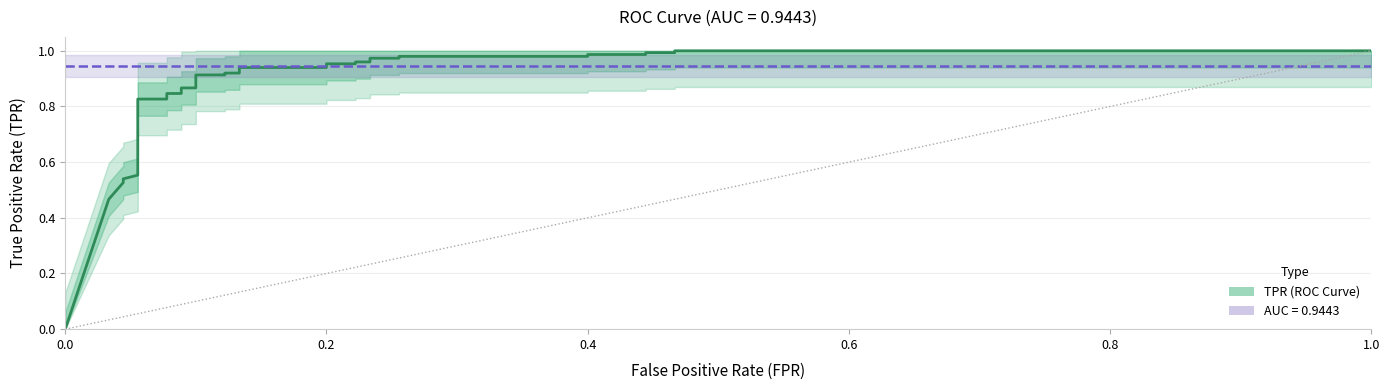

True or false: the data shows 0.7 at 0.0.

False